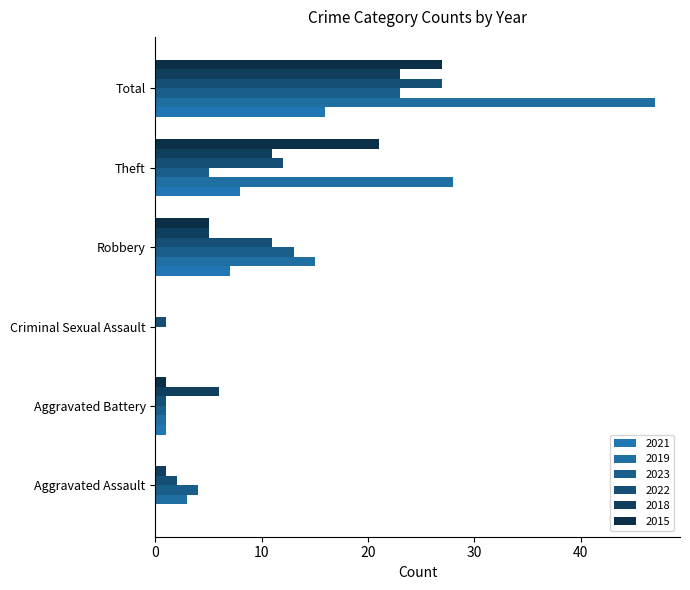

Reading right to left, transcribe all the data shown in this chart.

2015: 27	21	5	0	1	0
2016: 47	28	15	0	1	3
2018: 23	11	5	0	6	1
2019: 16	8	7	0	1	0
2021: 27	12	11	1	1	2
2023: 23	5	13	0	1	4